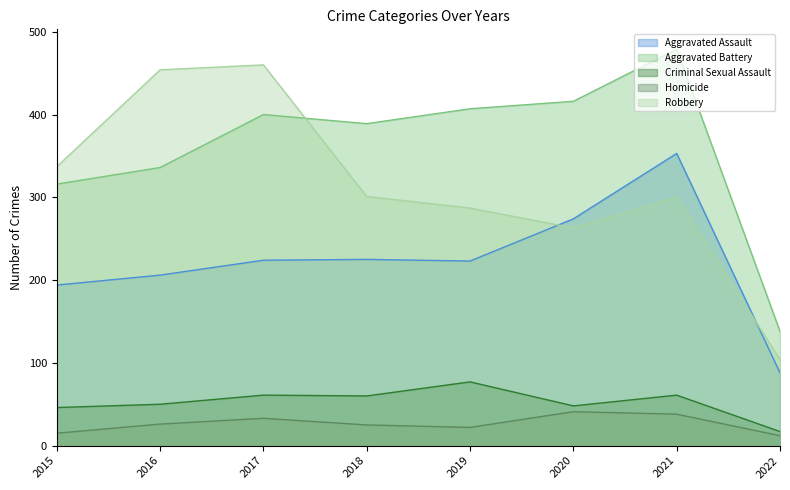

What is the total value across all series at 2019?

1016